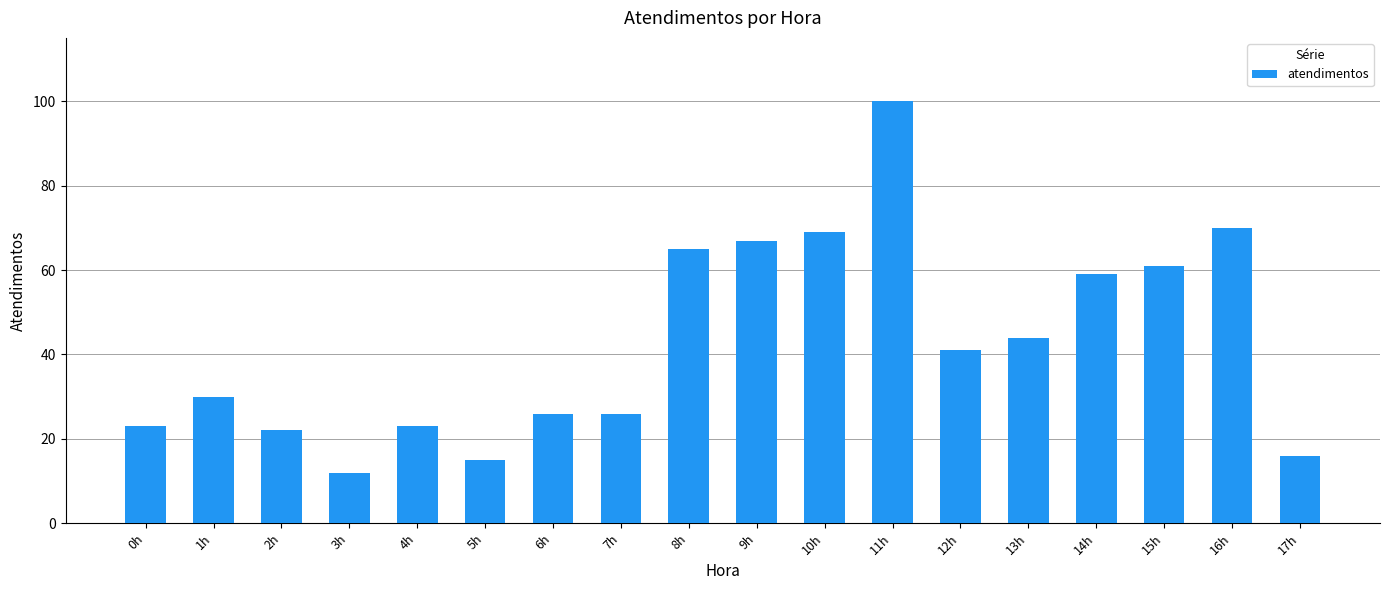

What is the average value?

43